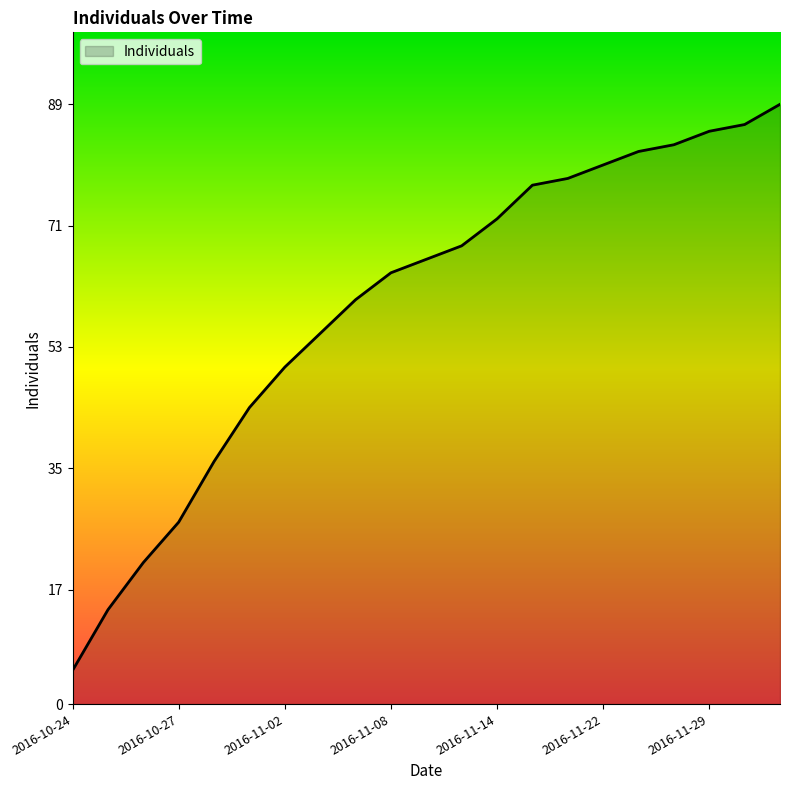

True or false: the data has more than 1 interior local peaks.

False